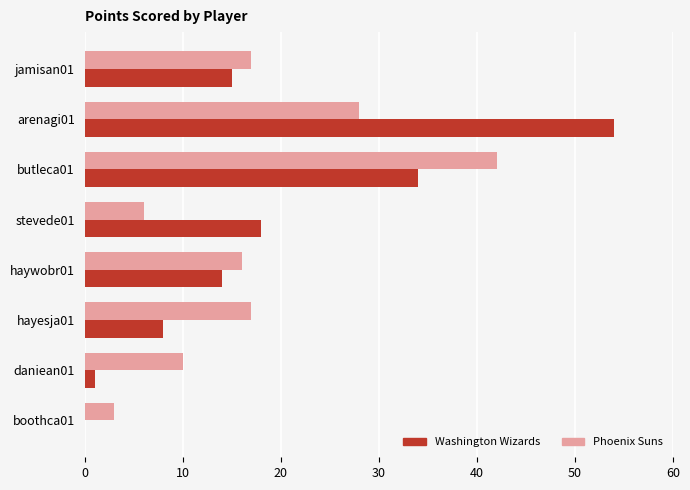

The value of Washington Wizards at jamisan01 is 15. True or false?

True